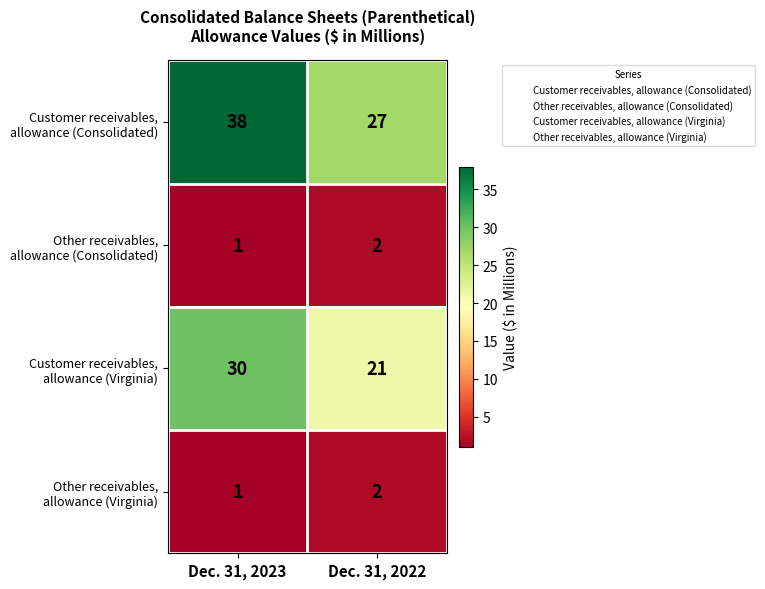

What is the total value across all series at Dec. 31, 2022?

52